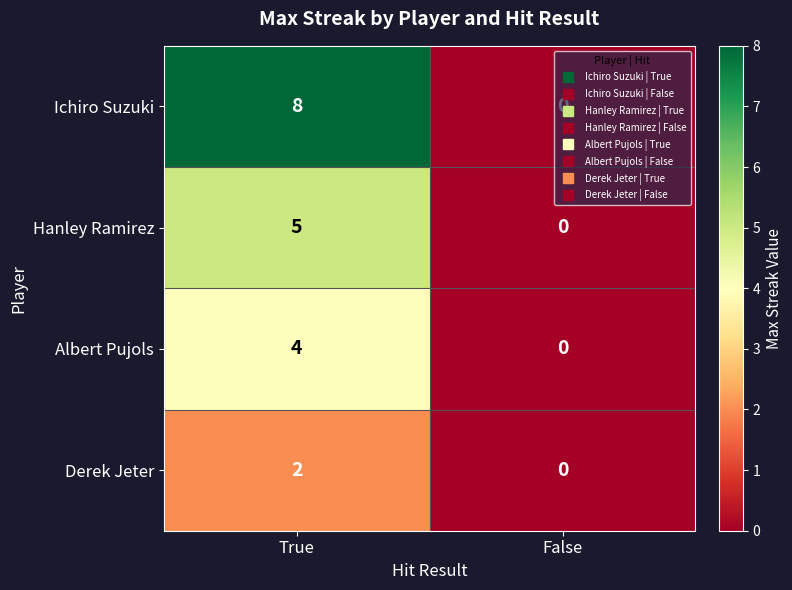

Which series changed the most between True and False?

Ichiro Suzuki